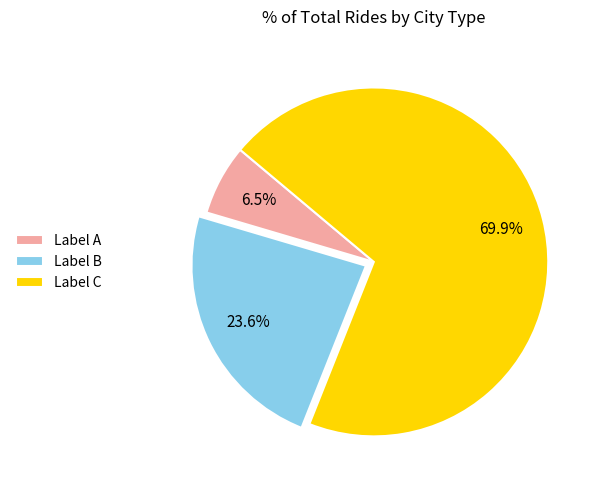

How many segments does this pie chart have?

3